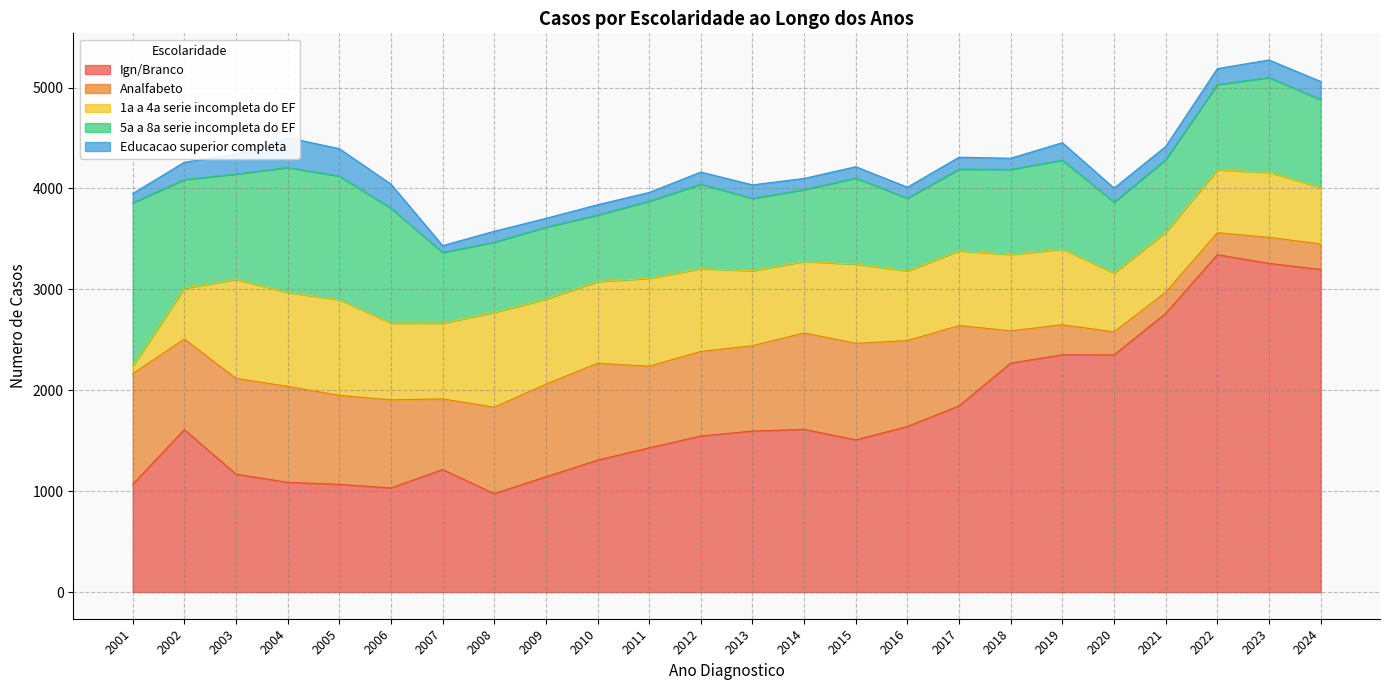

Reading right to left, list all the values displayed in this chart.

Ign/Branco: 3198	3258	3344	2762	2351	2352	2270	1846	1642	1509	1613	1596	1547	1430	1308	1143	976	1215	1032	1068	1088	1169	1610	1068
Analfabeto: 252	258	217	210	228	298	319	796	851	957	955	846	838	809	960	917	857	700	873	882	951	949	898	1097
1a a 4a serie incompleta do EF: 561	644	624	594	584	749	757	741	690	785	709	743	821	871	810	844	939	751	762	948	931	981	504	72
5a a 8a serie incompleta do EF: 870	939	845	720	702	882	844	809	721	852	712	717	837	764	659	713	696	700	1137	1225	1238	1044	1077	1621
Educacao superior completa: 180	175	158	130	139	173	110	118	109	113	111	134	120	87	102	87	108	68	240	272	296	198	171	92